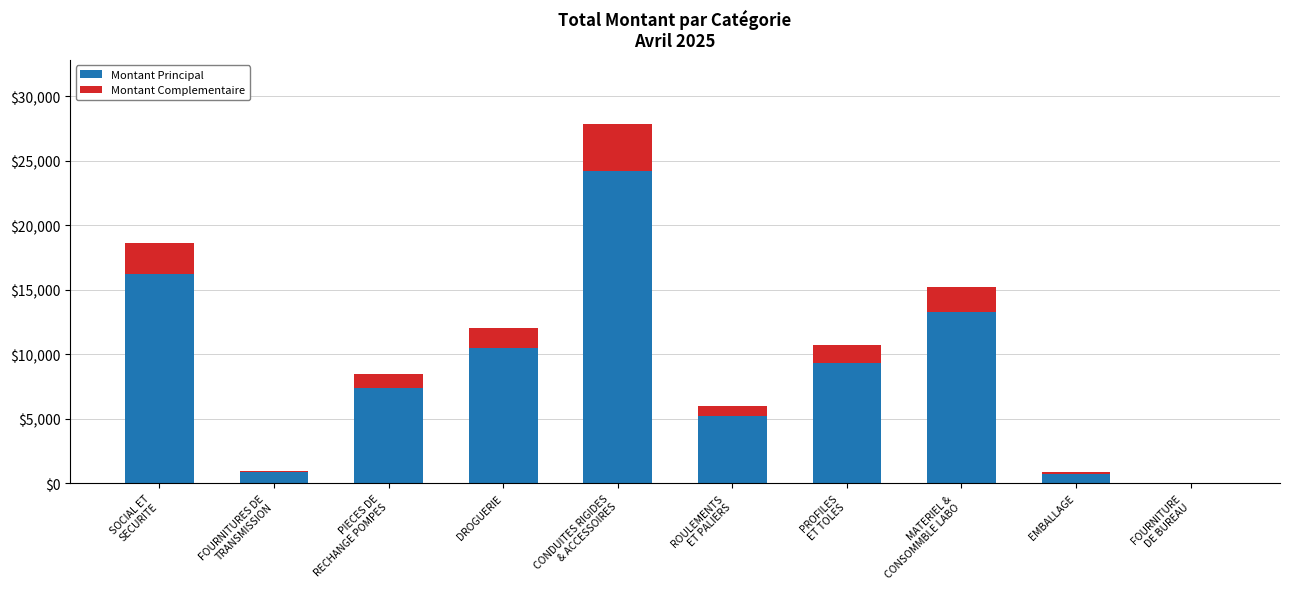

What is the maximum value for Montant Principal?

24189.4